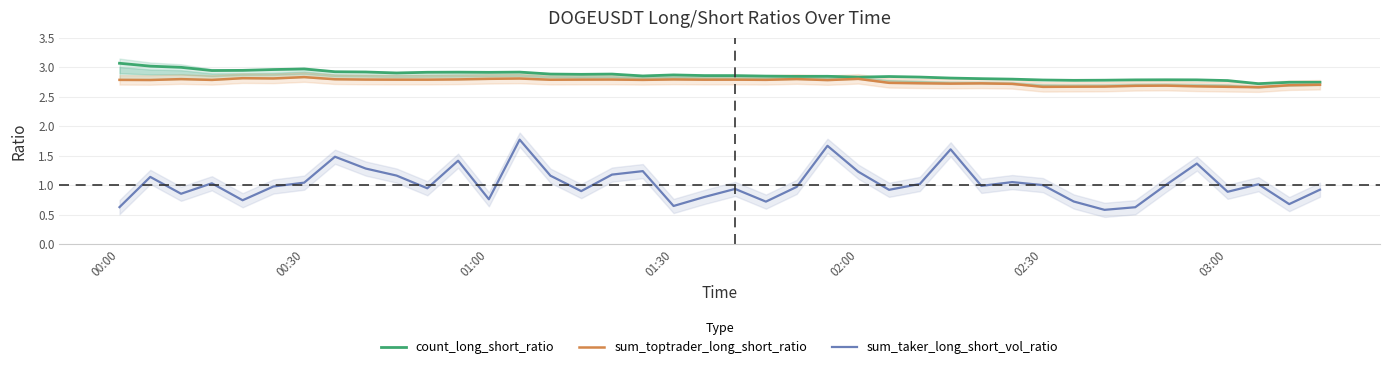

True or false: sum_taker_long_short_vol_ratio has more than 0 interior local peaks.

True